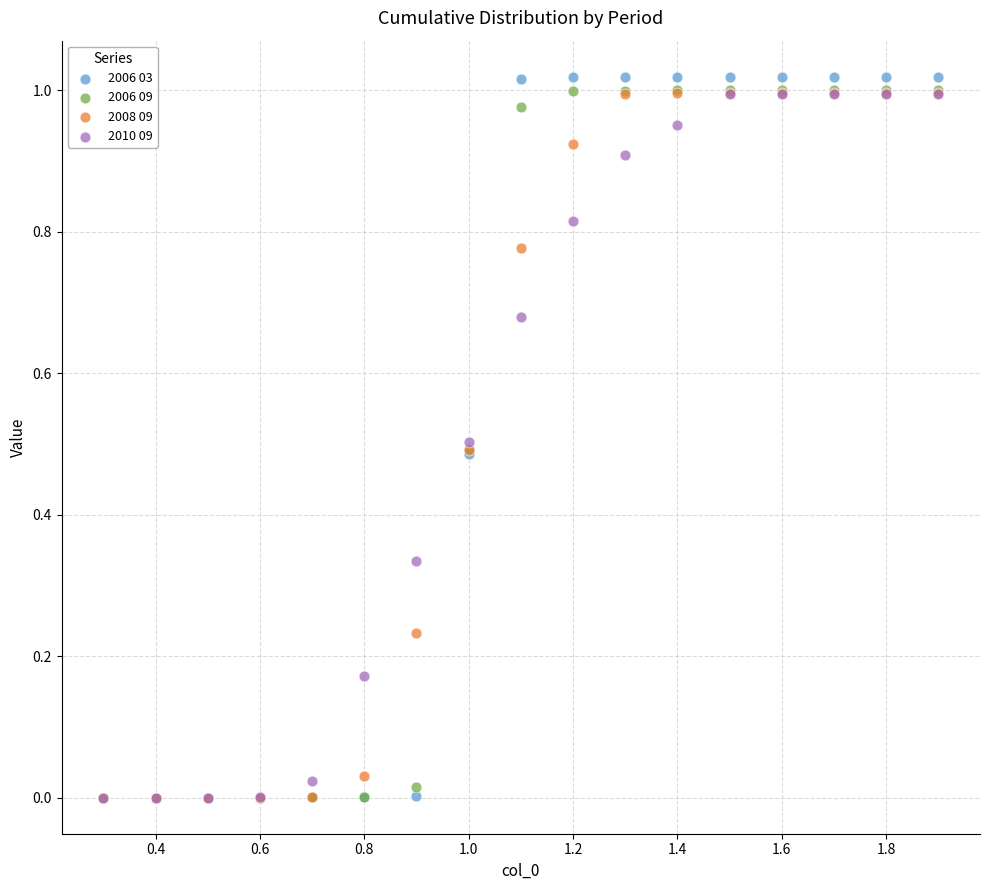

Which series reaches the maximum Y coordinate?

2006 03